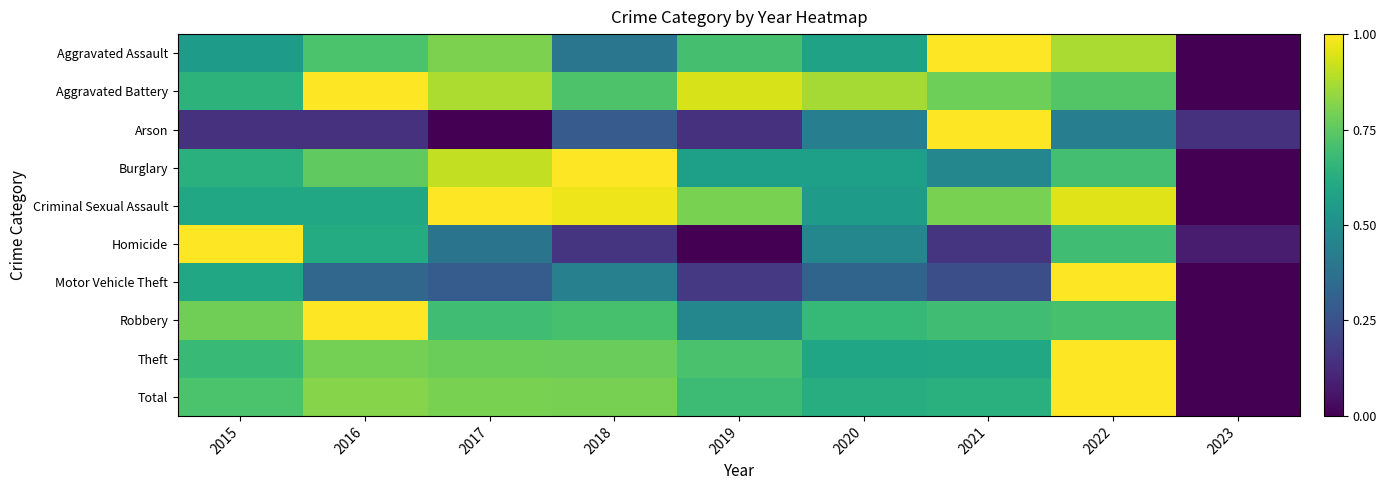

Reading right to left, list all the values displayed in this chart.

Aggravated Assault: 2023=0.0	2022=0.9	2021=1.0	2020=0.6	2019=0.7	2018=0.4	2017=0.8	2016=0.7	2015=0.5
Aggravated Battery: 2023=0.0	2022=0.7	2021=0.8	2020=0.9	2019=0.9	2018=0.7	2017=0.9	2016=1.0	2015=0.6
Arson: 2023=0.1	2022=0.4	2021=1.0	2020=0.4	2019=0.1	2018=0.3	2017=0.0	2016=0.1	2015=0.1
Burglary: 2023=0.0	2022=0.7	2021=0.5	2020=0.6	2019=0.6	2018=1.0	2017=0.9	2016=0.8	2015=0.6
Criminal Sexual Assault: 2023=0.0	2022=0.9	2021=0.8	2020=0.6	2019=0.8	2018=1.0	2017=1.0	2016=0.6	2015=0.6
Homicide: 2023=0.1	2022=0.7	2021=0.2	2020=0.5	2019=0.0	2018=0.2	2017=0.4	2016=0.6	2015=1.0
Motor Vehicle Theft: 2023=0.0	2022=1.0	2021=0.2	2020=0.3	2019=0.2	2018=0.4	2017=0.3	2016=0.3	2015=0.6
Robbery: 2023=0.0	2022=0.7	2021=0.7	2020=0.7	2019=0.5	2018=0.7	2017=0.7	2016=1.0	2015=0.8
Theft: 2023=0.0	2022=1.0	2021=0.6	2020=0.6	2019=0.7	2018=0.8	2017=0.8	2016=0.8	2015=0.7
Total: 2023=0.0	2022=1.0	2021=0.6	2020=0.6	2019=0.7	2018=0.8	2017=0.8	2016=0.8	2015=0.7